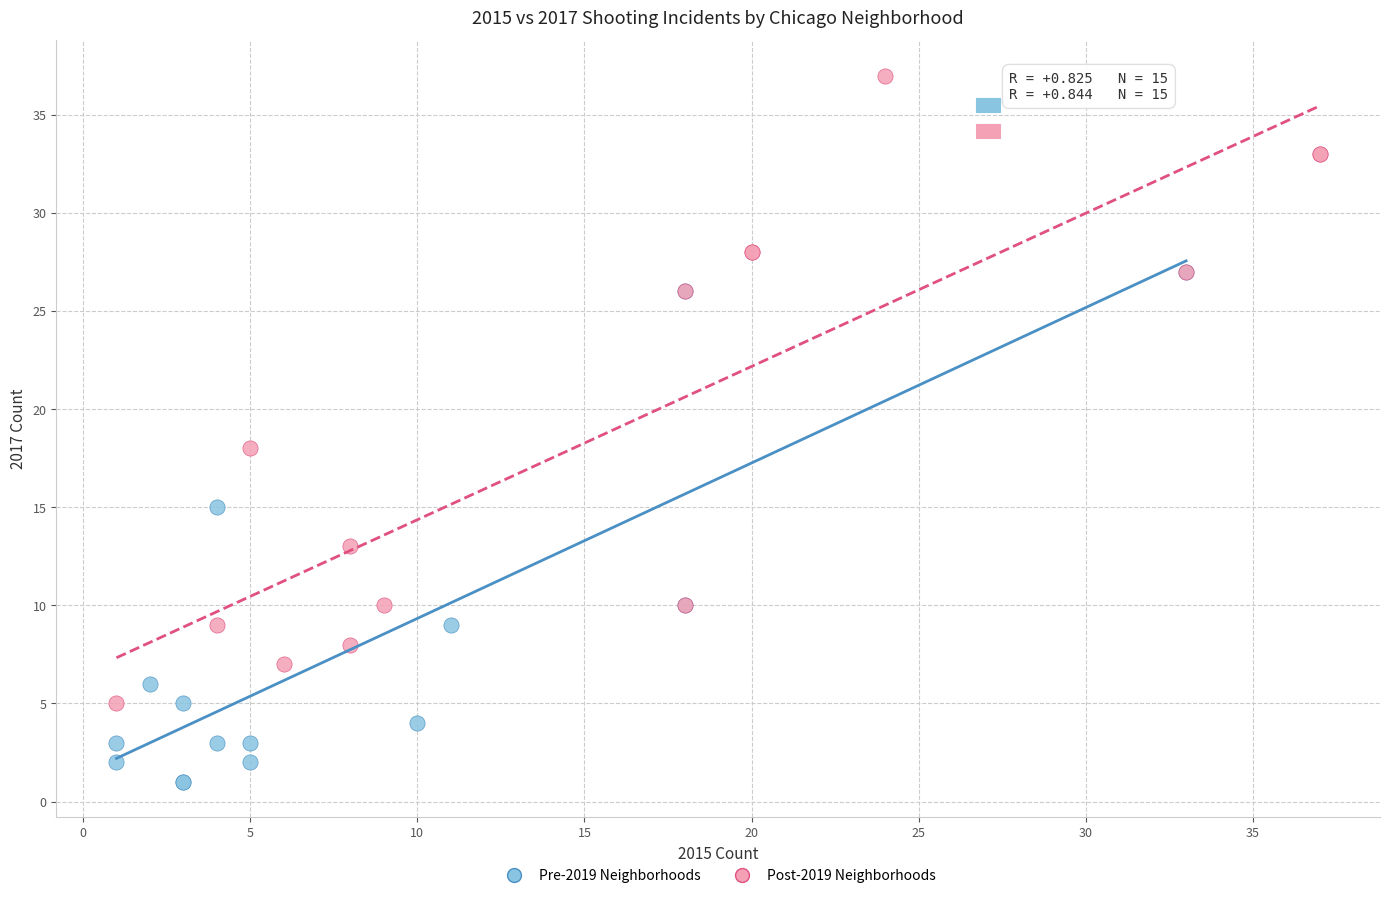

Which series reaches the maximum Y coordinate?

Post-2019 Neighborhoods